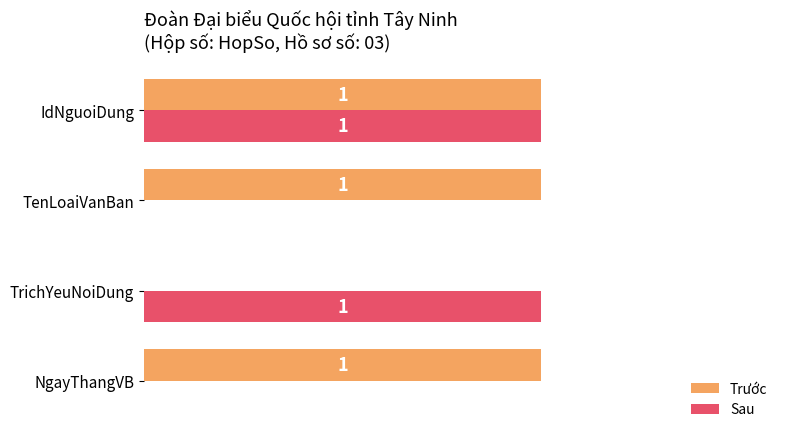

What are all the series names shown in the legend?

Trước, Sau